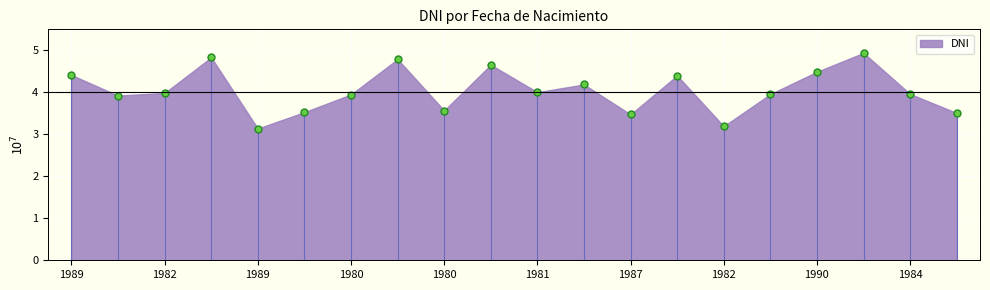

What is the change in value from 03/09/1983 to 23/03/1987?

-4430957